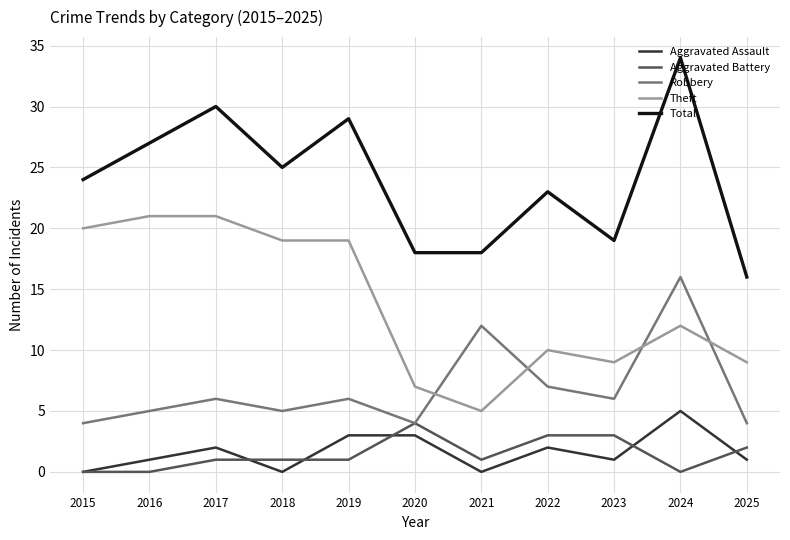

Reading right to left, extract all data points from this chart.

Aggravated Assault: 1	5	1	2	0	3	3	0	2	1	0
Aggravated Battery: 2	0	3	3	1	4	1	1	1	0	0
Robbery: 4	16	6	7	12	4	6	5	6	5	4
Theft: 9	12	9	10	5	7	19	19	21	21	20
Total: 16	34	19	23	18	18	29	25	30	27	24